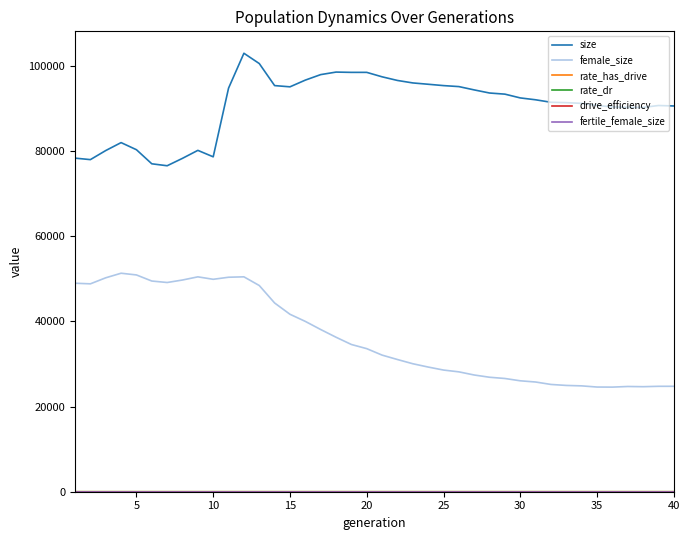

What is the greatest value displayed?

102934.0